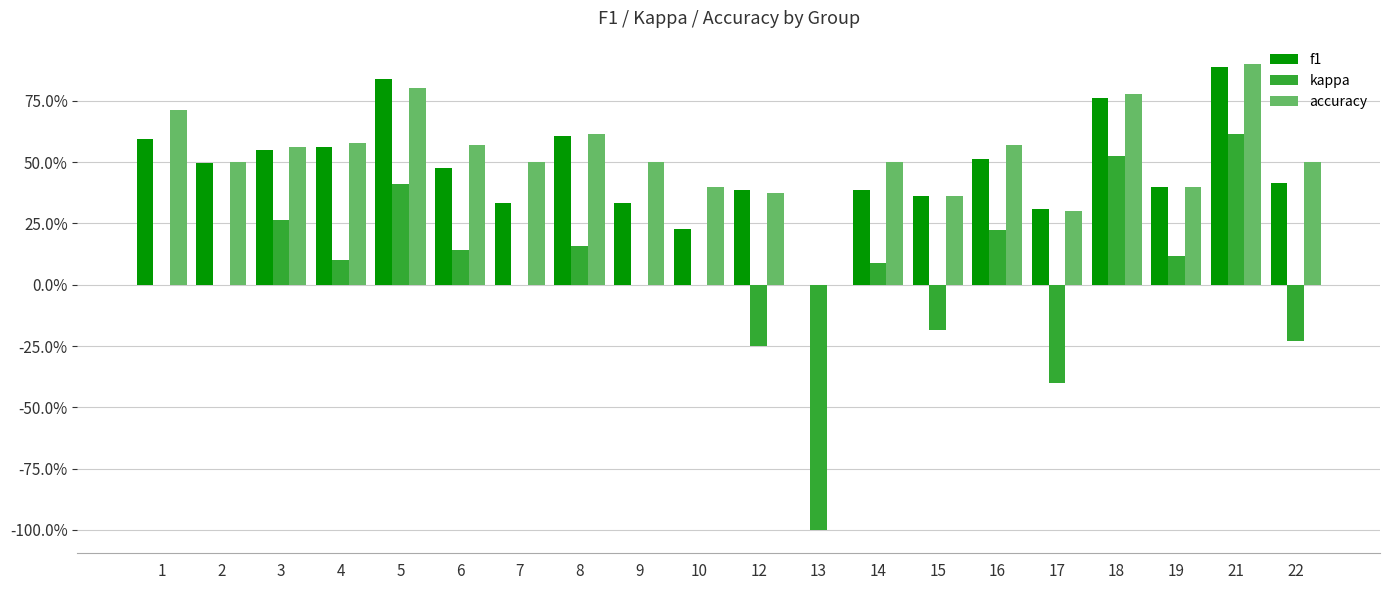

What is the total value across all series at 5?

2.0